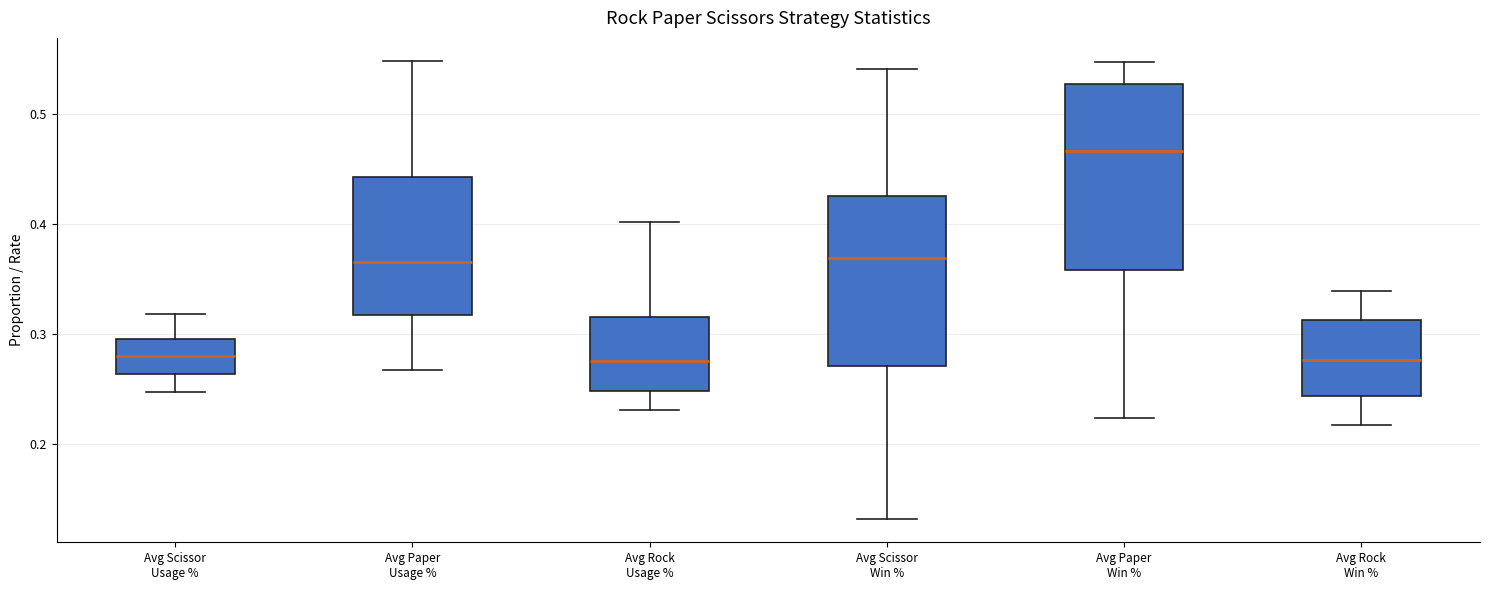

Reading left to right, transcribe this box plot: for each box, give where its median line is, the range the box spans, and where its two whiskers end, as read against the y-axis. The values are not printed on the chart, so give them approximately, as read against the axis.

Avg Scissor Usage %: median 0.28, box 0.26 to 0.30, whiskers 0.25 to 0.32
Avg Paper Usage %: median 0.37, box 0.32 to 0.44, whiskers 0.27 to 0.55
Avg Rock Usage %: median 0.27, box 0.25 to 0.32, whiskers 0.23 to 0.40
Avg Scissor Win %: median 0.37, box 0.27 to 0.43, whiskers 0.13 to 0.54
Avg Paper Win %: median 0.47, box 0.36 to 0.53, whiskers 0.22 to 0.55
Avg Rock Win %: median 0.28, box 0.24 to 0.31, whiskers 0.22 to 0.34